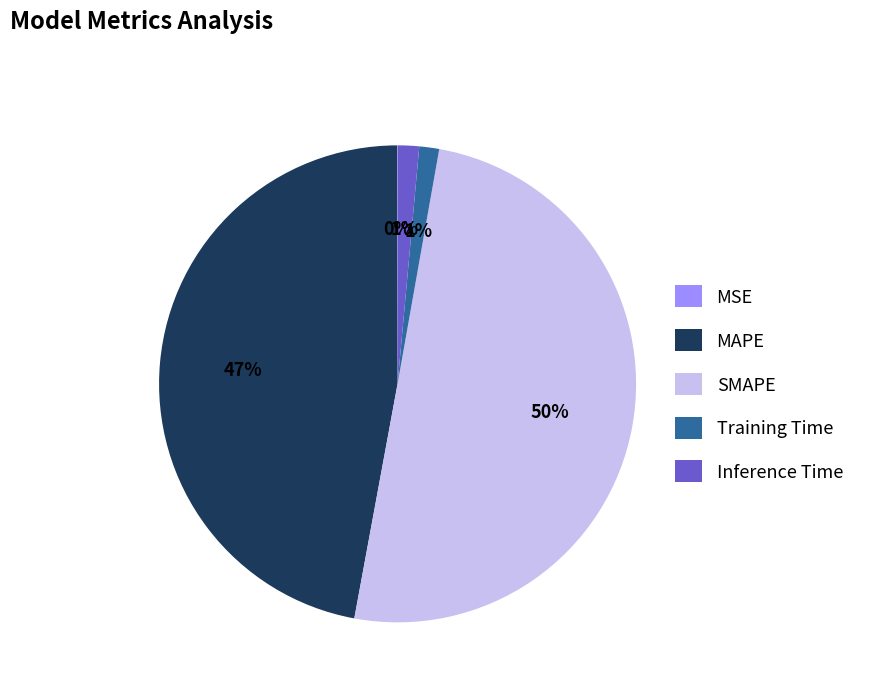

Is it true that SMAPE is 50% of the pie?

True